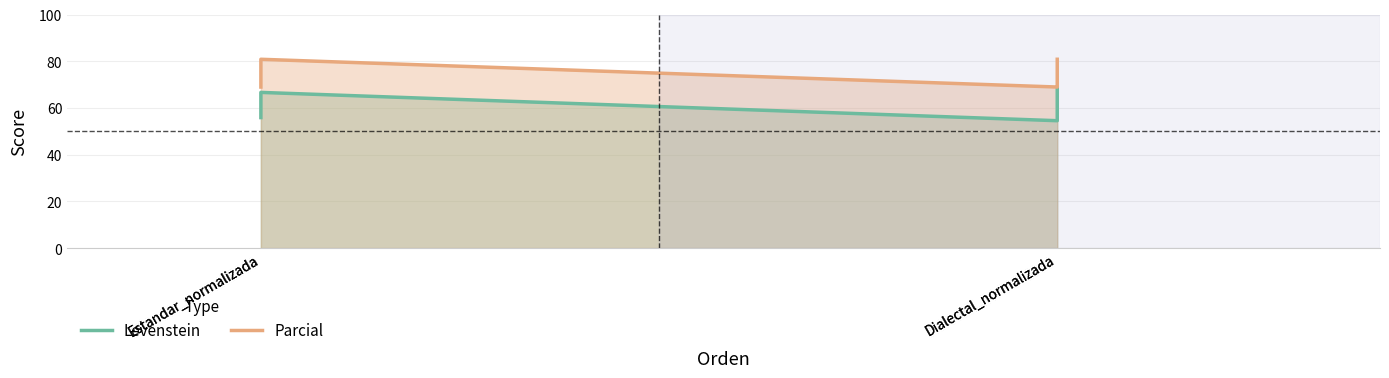

At which label does Levenstein reach its minimum?

Dialectal_normalizada